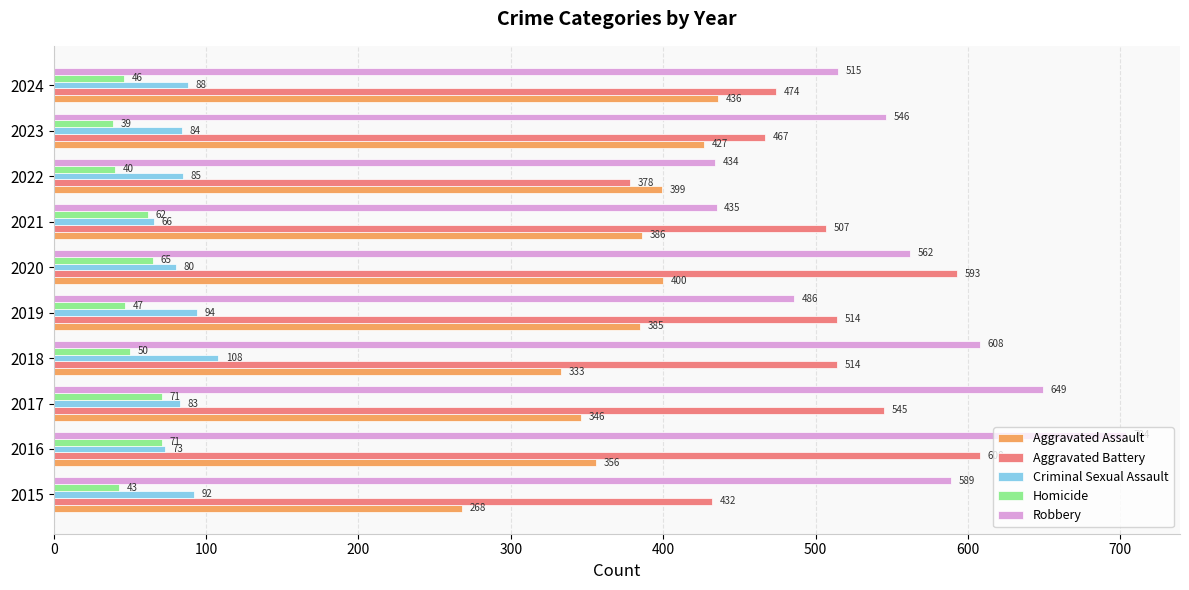

The Criminal Sexual Assault series shows 22 at 2018. True or false?

False